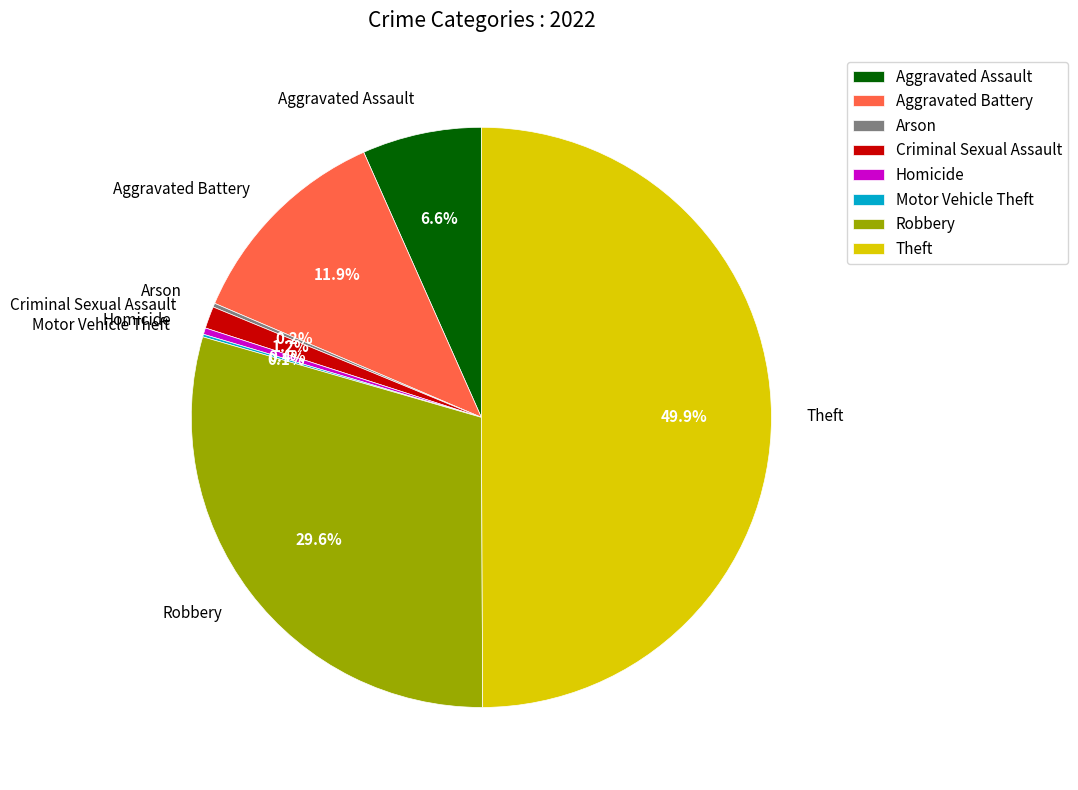

To the nearest percent, what percentage of the pie is Robbery?

30%